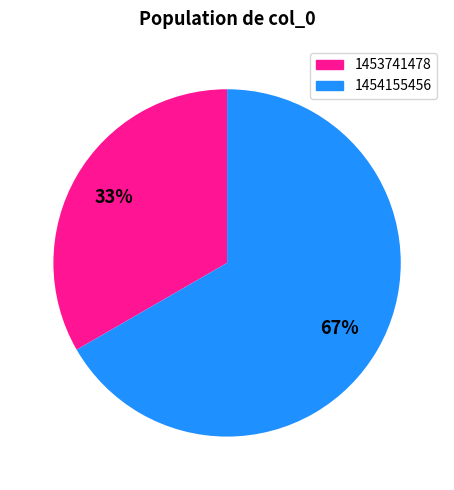

How many segments does this pie chart have?

2